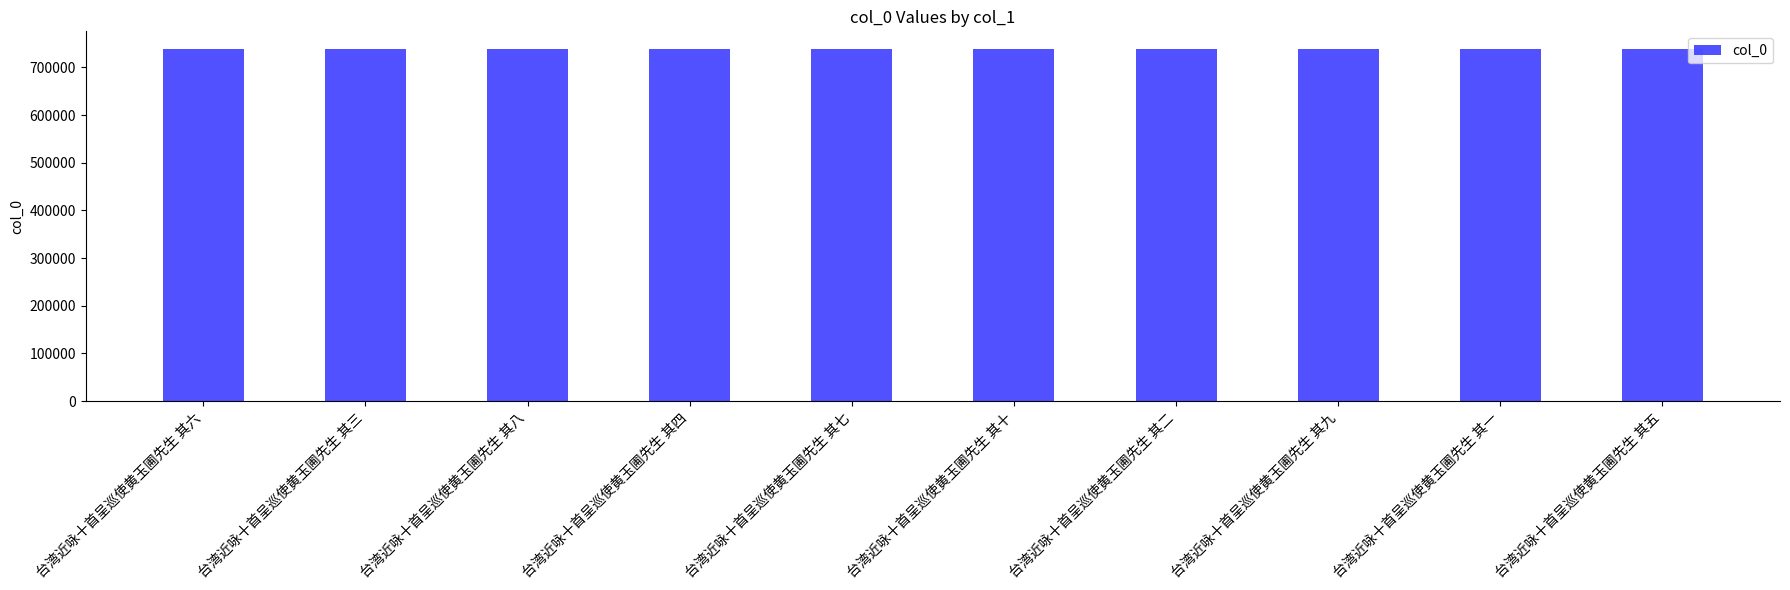

What is the greatest value displayed?

738543